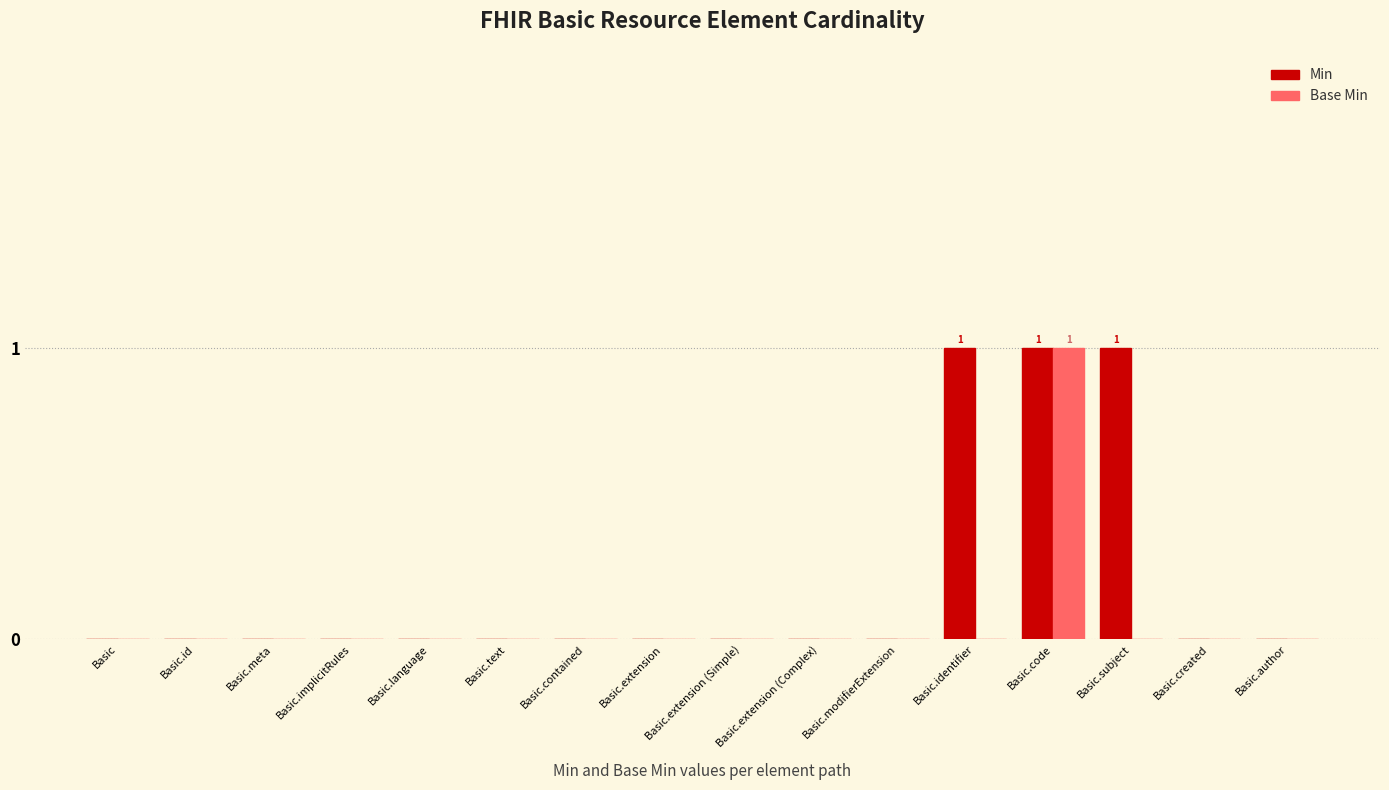

The Base Min series shows 0 at Basic.identifier. True or false?

True